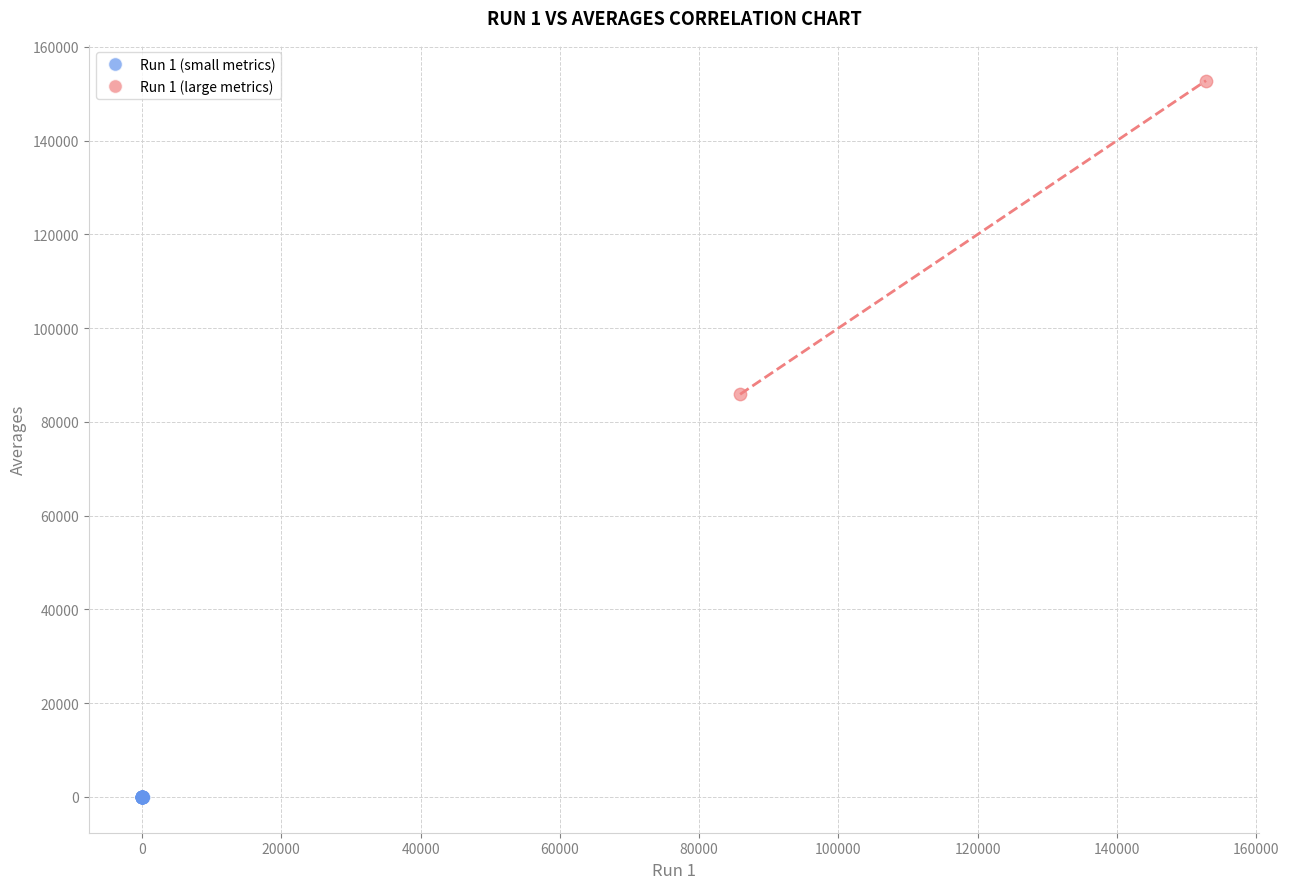

What are all the series names shown in the legend?

Run 1 (small metrics), Run 1 (large metrics)